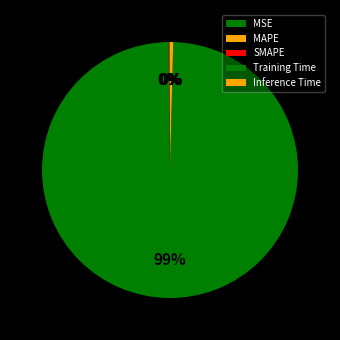

Which category accounts for the majority?

Training Time